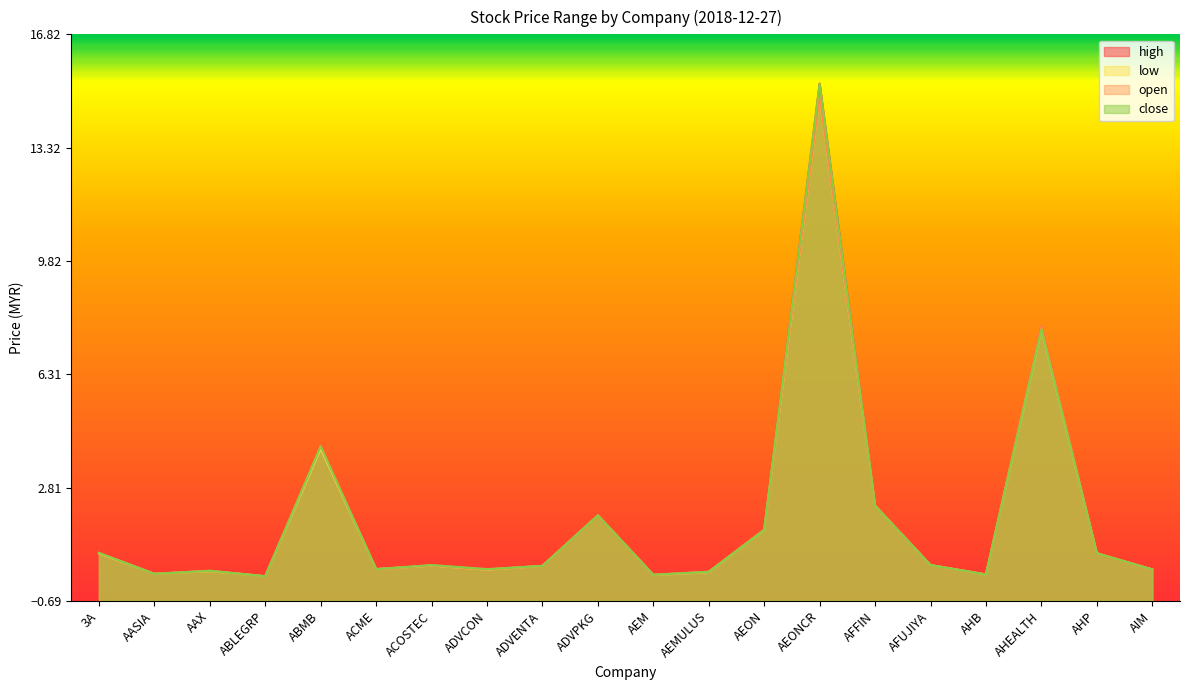

What is the difference between the maximum and second lowest values in the high series?

15.2